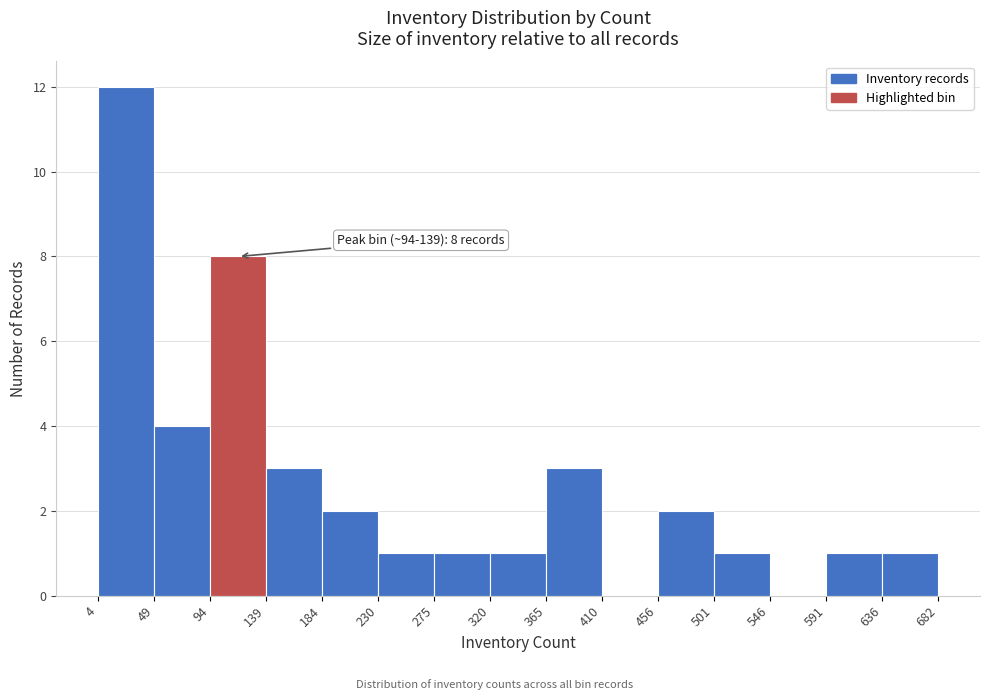

Over which range of the x-axis is the bar tallest?

4 to 49